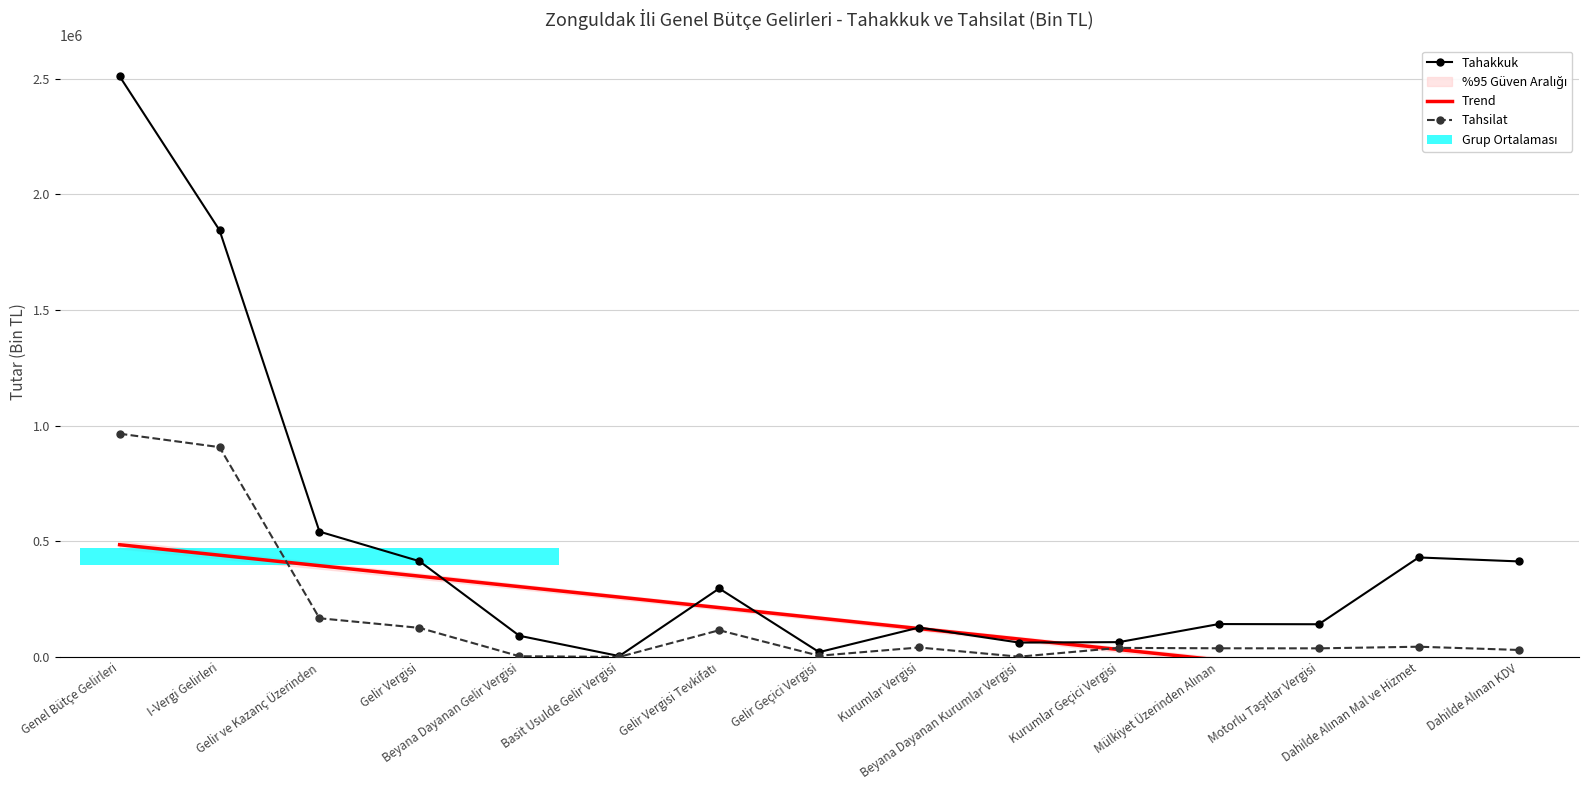

Which series has the widest spread of values?

Tahakkuk